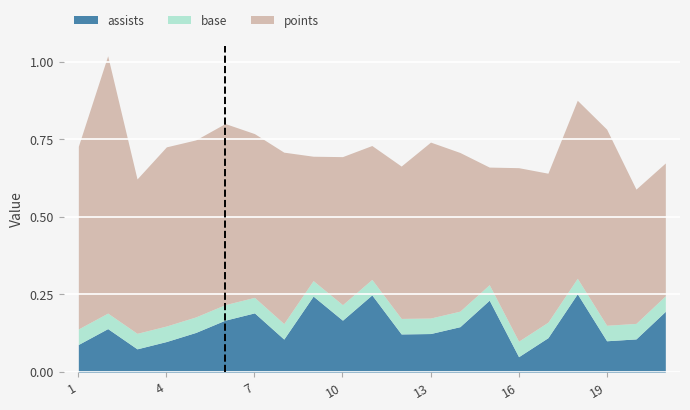

What is the value of the points point at the 14th from the left?

0.5